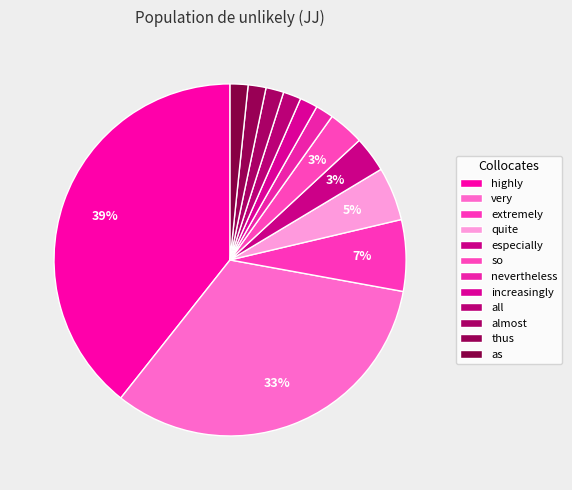

What is the smallest slice in the pie chart?

nevertheless